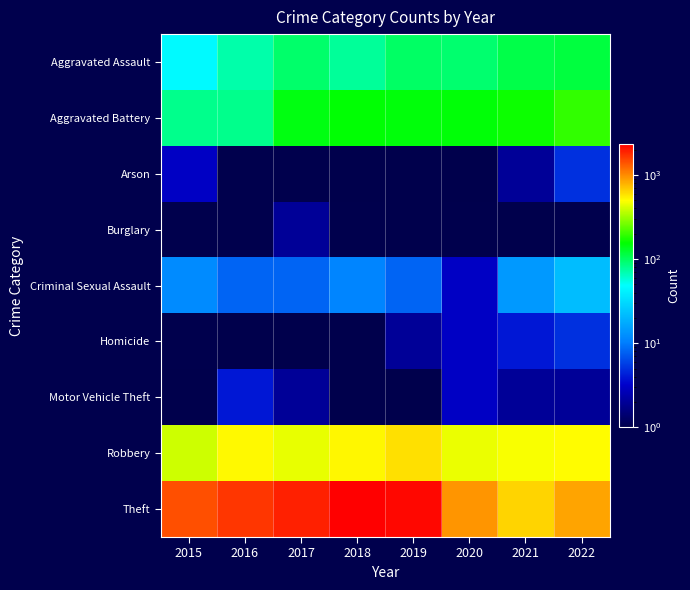

Which series has the largest total across all categories?

Theft